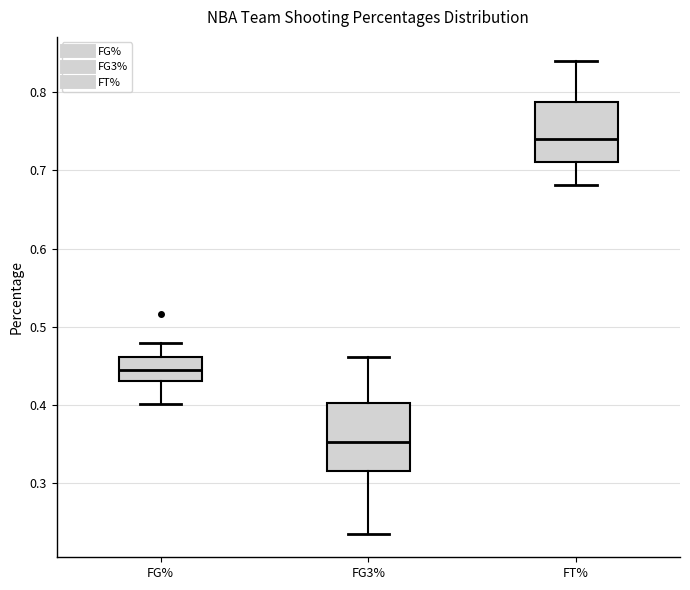

Where is the upper edge of the box for FT% on the y-axis? The values are not printed on the chart, so give them approximately, as read against the axis.

0.79